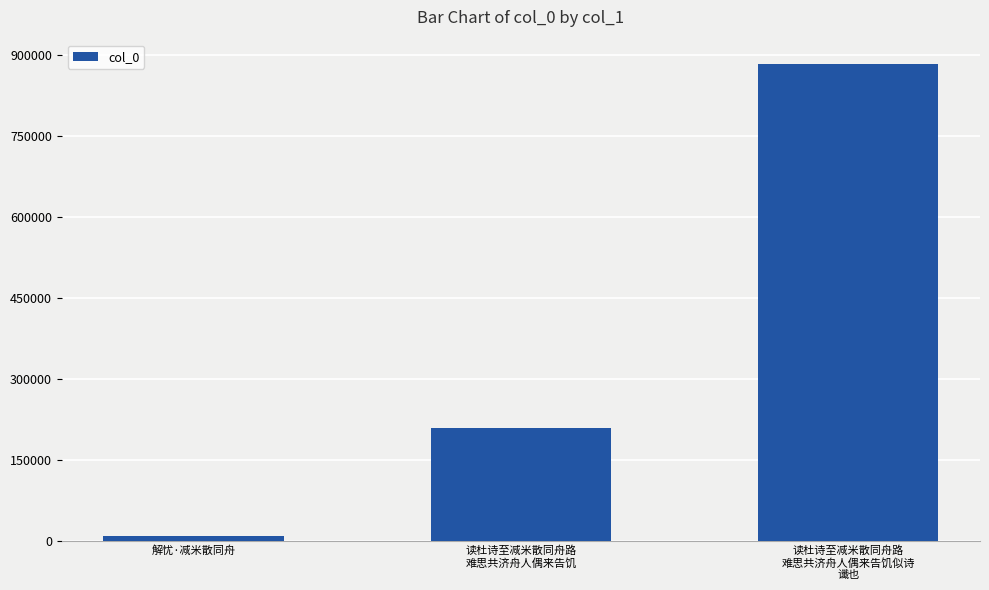

What is the value of the 3rd bar from the left?

884644